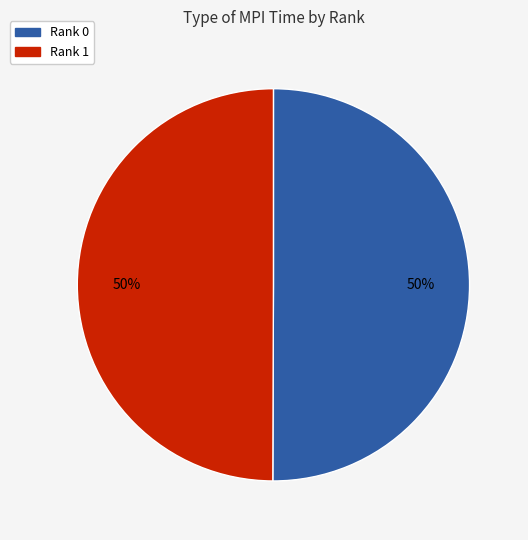

Is it true that Rank 1 is 50% of the pie?

True